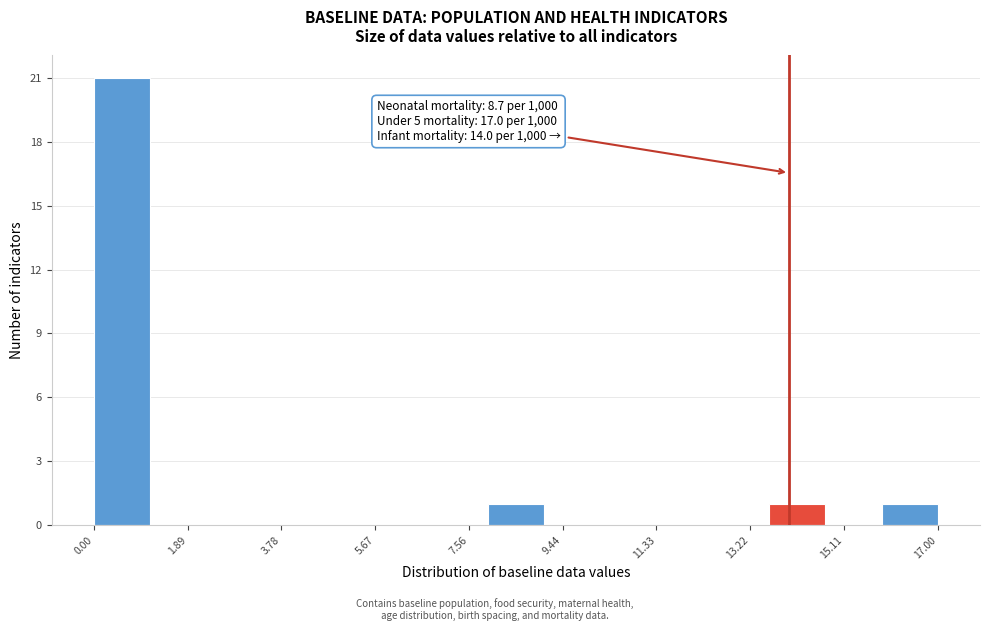

Which range on the x-axis has the tallest bar?

0.0 to 1.2